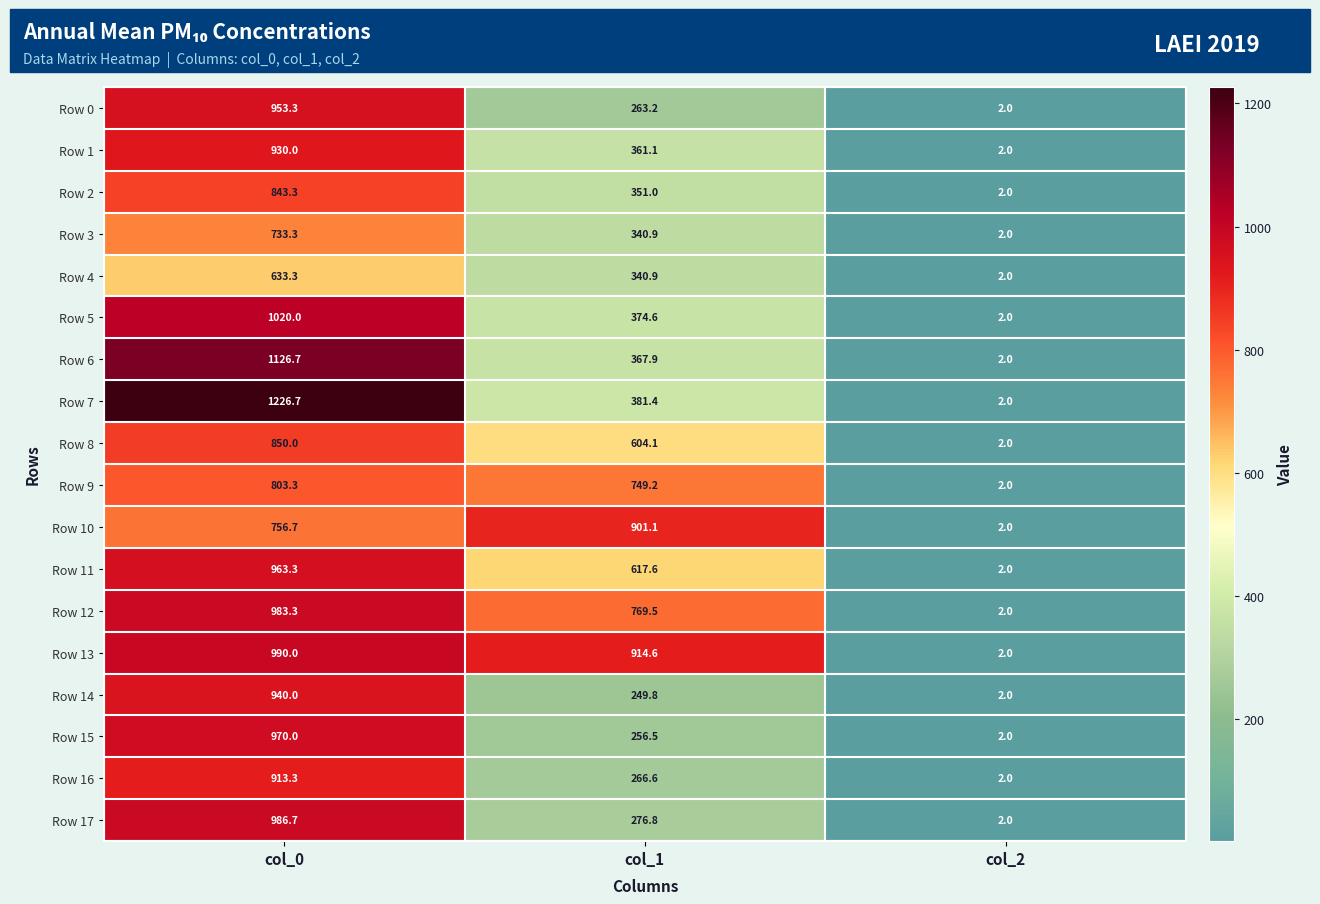

Rank the categories by Row 15 value from highest to lowest.

col_0, col_1, col_2